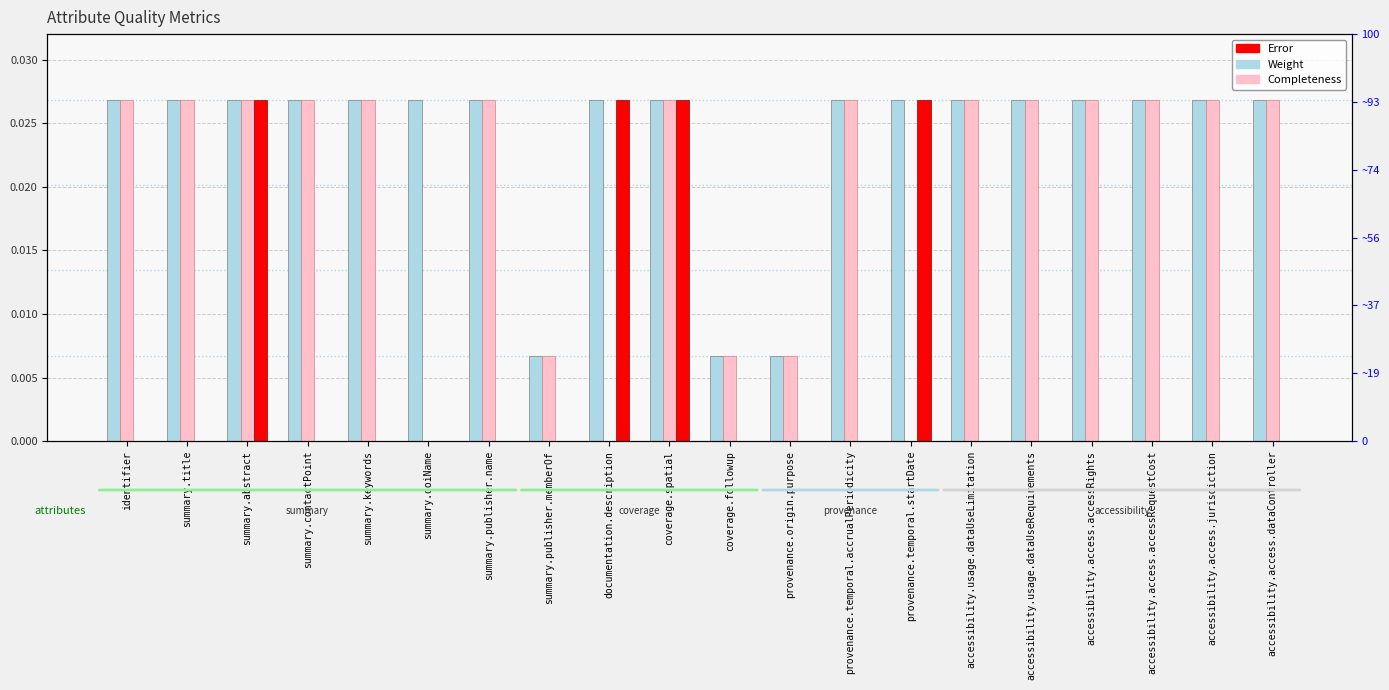

List the series in order of their peak value, lowest first.

Weight, Completeness, Error